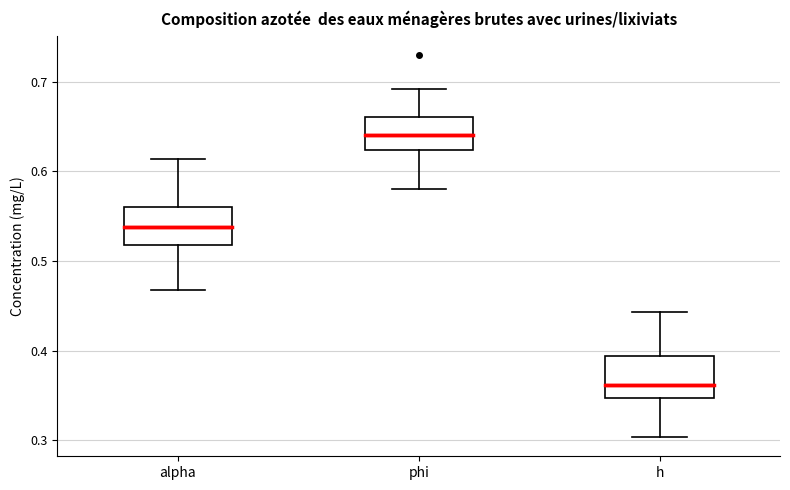

Reading left to right, transcribe this box plot: for each box, give where its median line is, the range the box spans, and where its two whiskers end, as read against the y-axis. The values are not printed on the chart, so give them approximately, as read against the axis.

alpha: median 0.54, box 0.52 to 0.56, whiskers 0.47 to 0.61
phi: median 0.64, box 0.62 to 0.66, whiskers 0.58 to 0.69
h: median 0.36, box 0.35 to 0.39, whiskers 0.30 to 0.44